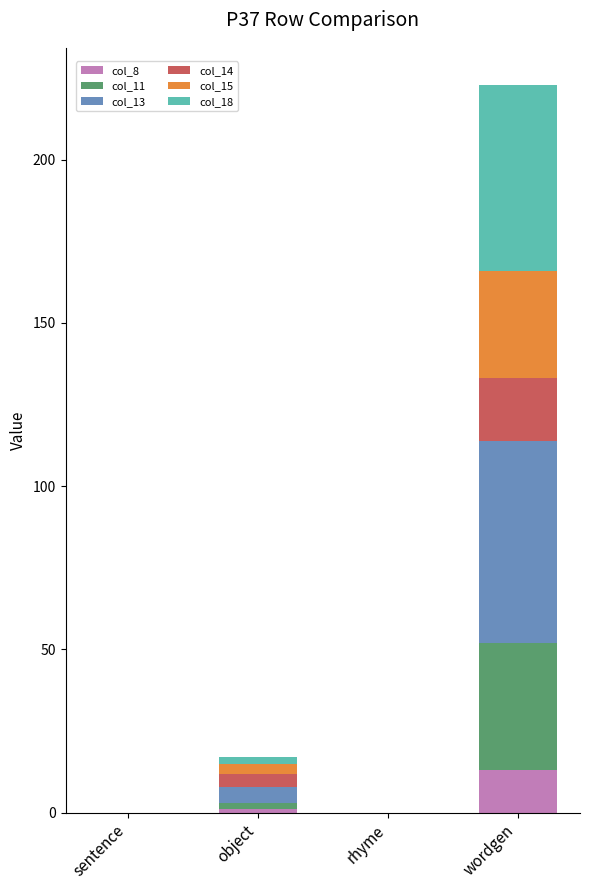

How many series are shown in this chart?

6